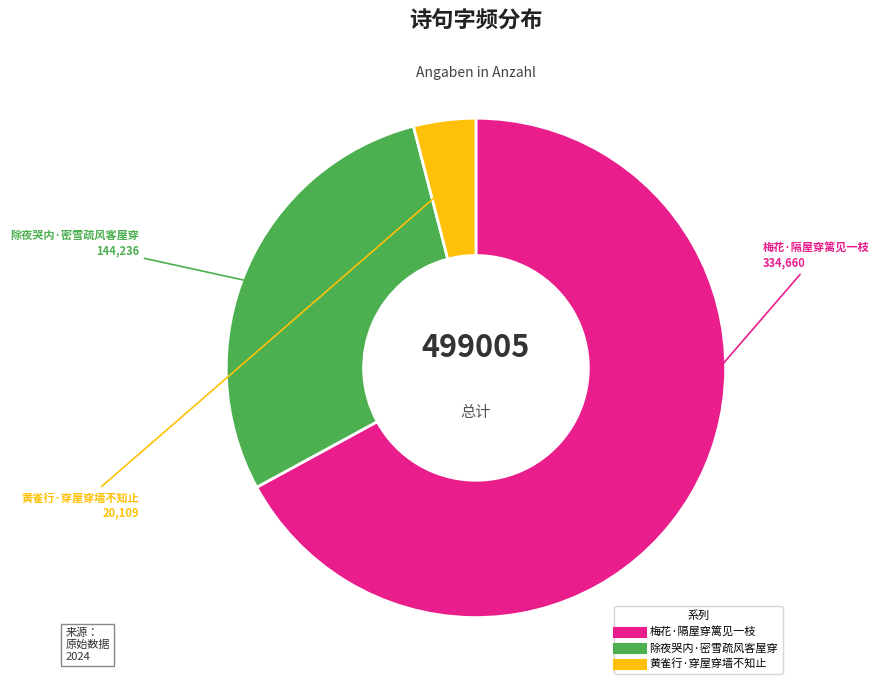

How many segments does this pie chart have?

3